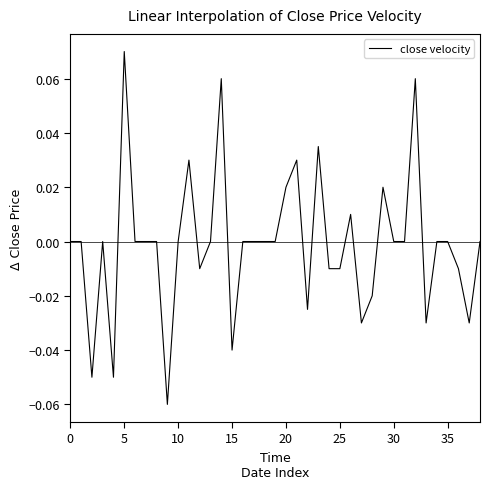

Is this an area chart (filled region under the line)?

No